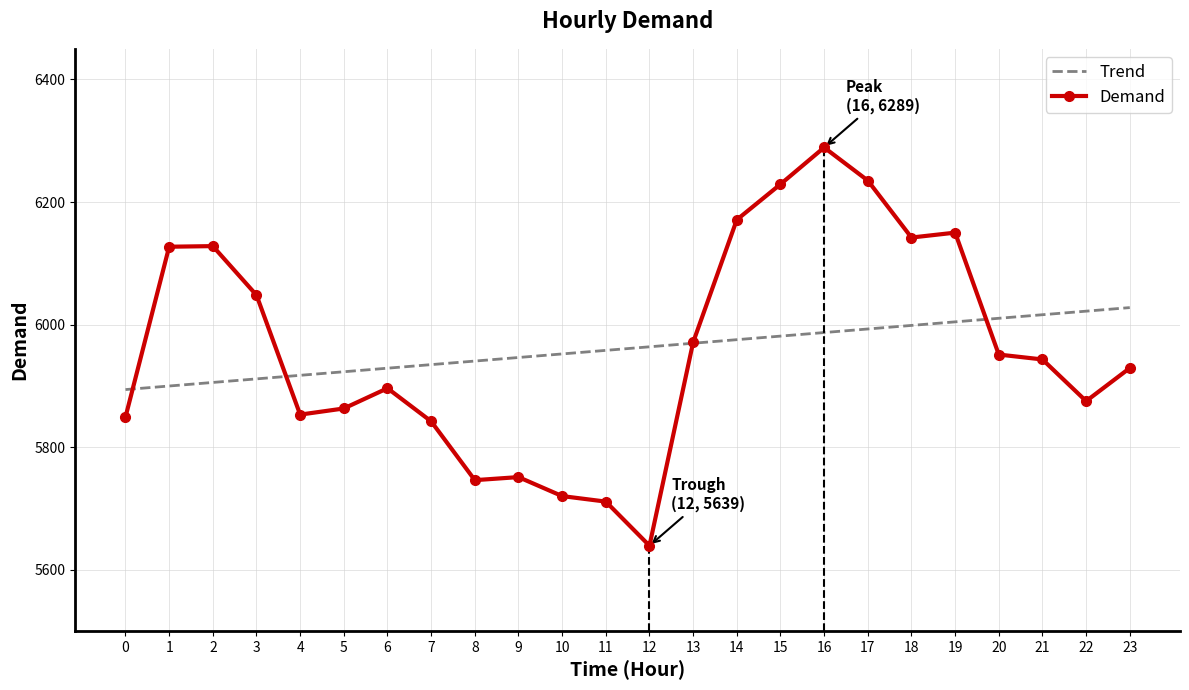

The value of Demand at 10 is 5720.0. True or false?

True